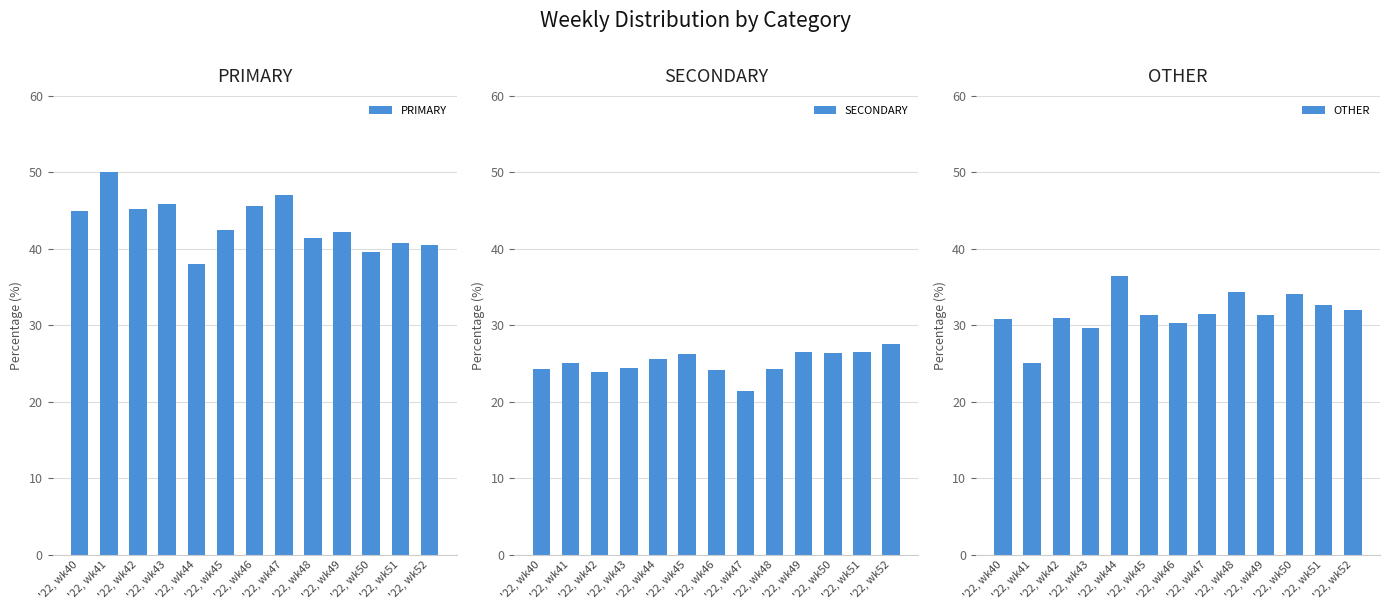

What is the highest value of the OTHER series?

36.4